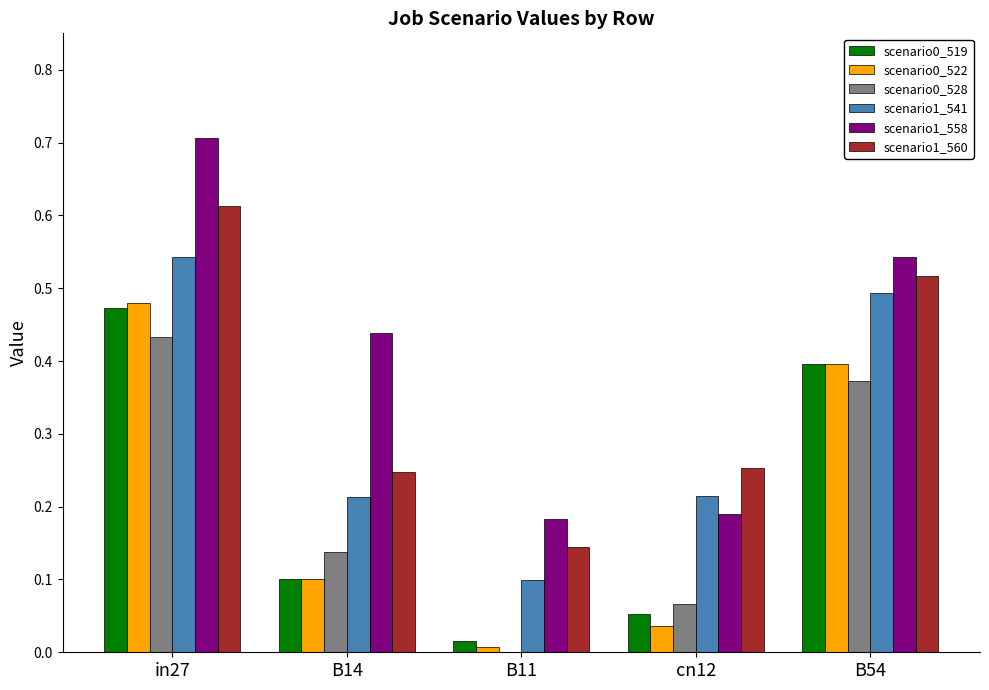

At which category is the sum across all series the highest?

in27